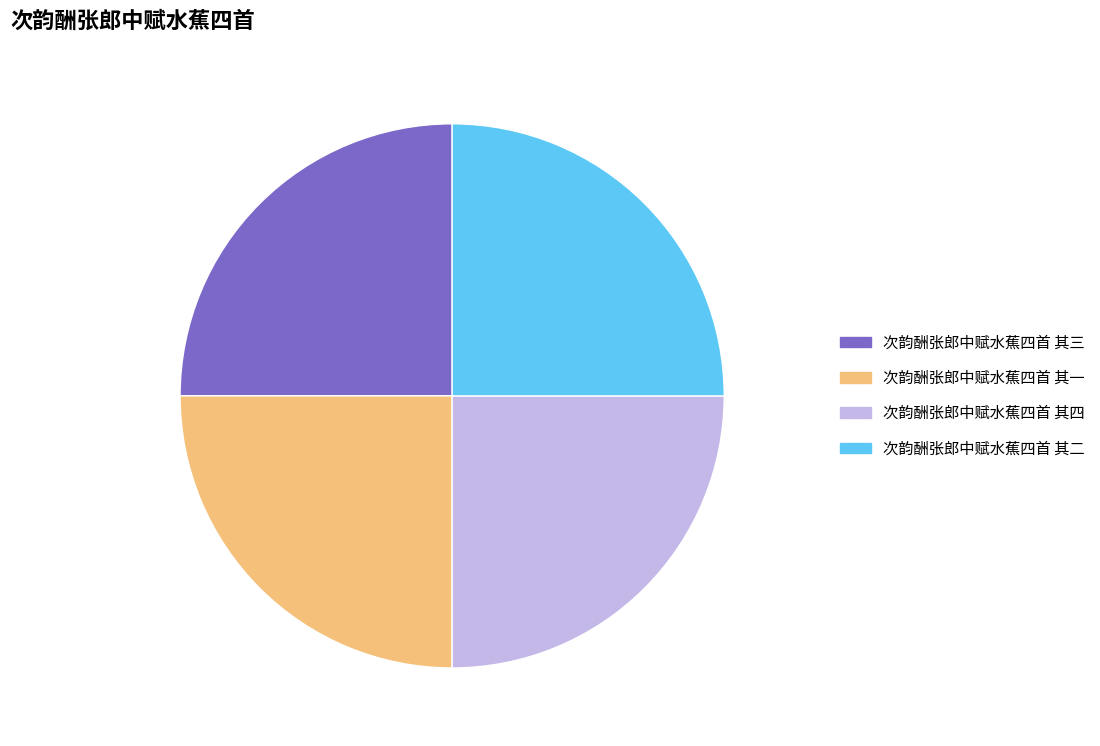

What portion of the pie excludes 次韵酬张郎中赋水蕉四首 其三?

75.0%